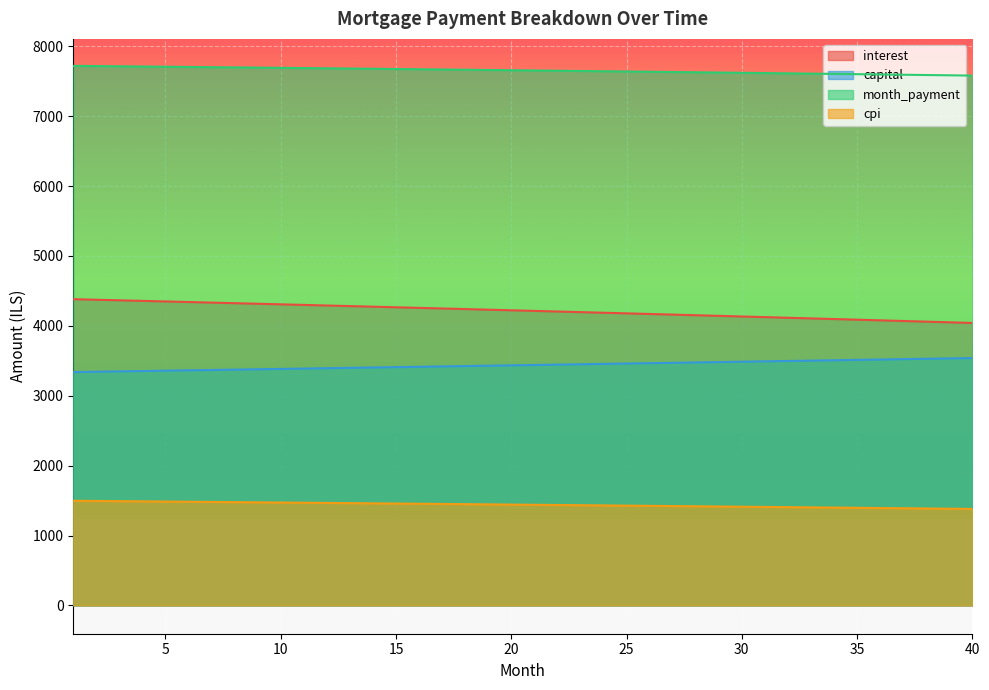

List the labels in order of interest value, largest first.

1, 2, 3, 4, 5, 6, 7, 8, 9, 10, 11, 12, 13, 14, 15, 16, 17, 18, 19, 20, 21, 22, 23, 24, 25, 26, 27, 28, 29, 30, 31, 32, 33, 34, 35, 36, 37, 38, 39, 40